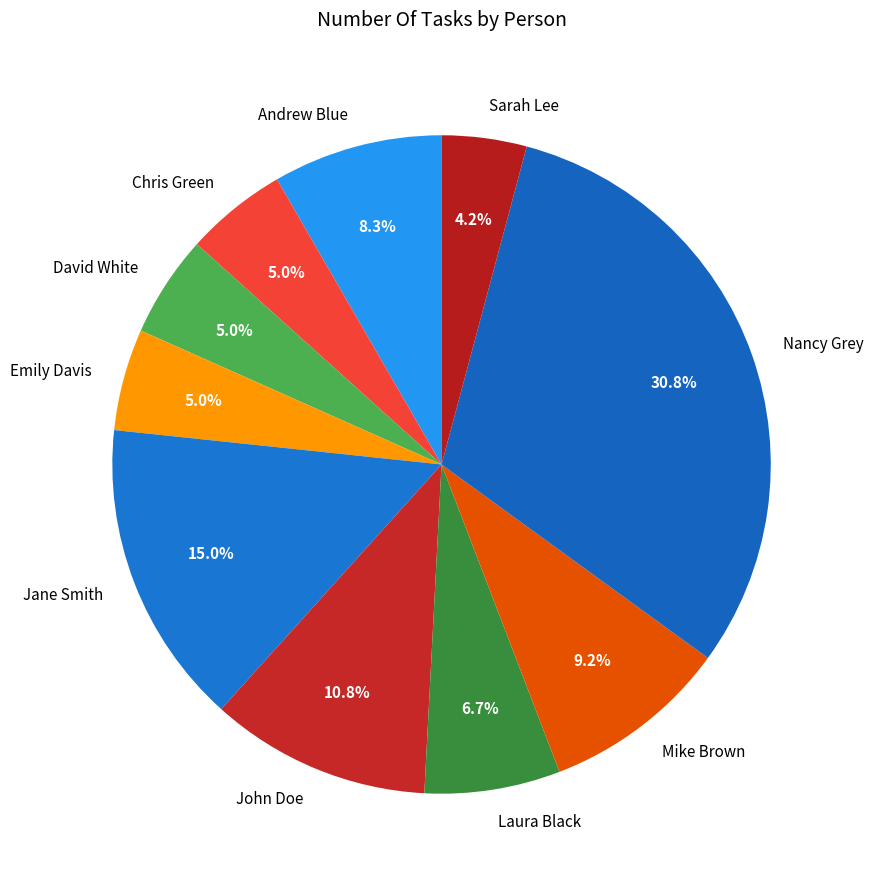

Does Emily Davis account for over 50% of the chart?

No